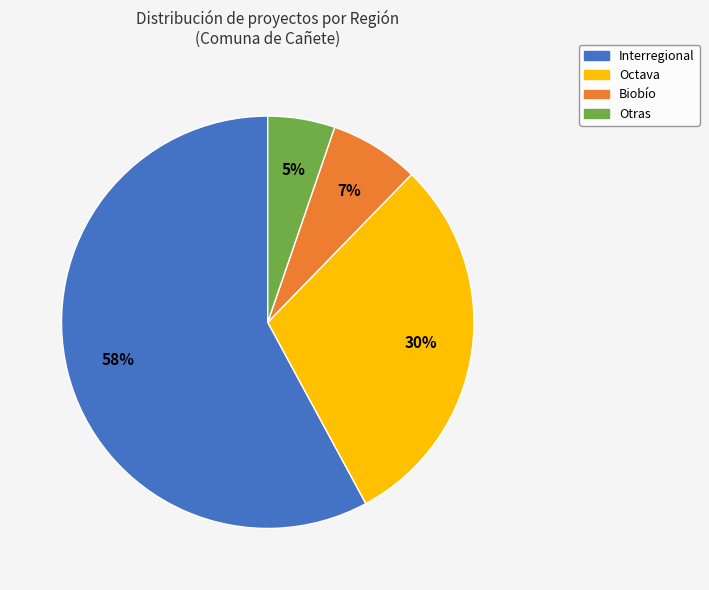

Which has a higher value, Octava or Biobío?

Octava